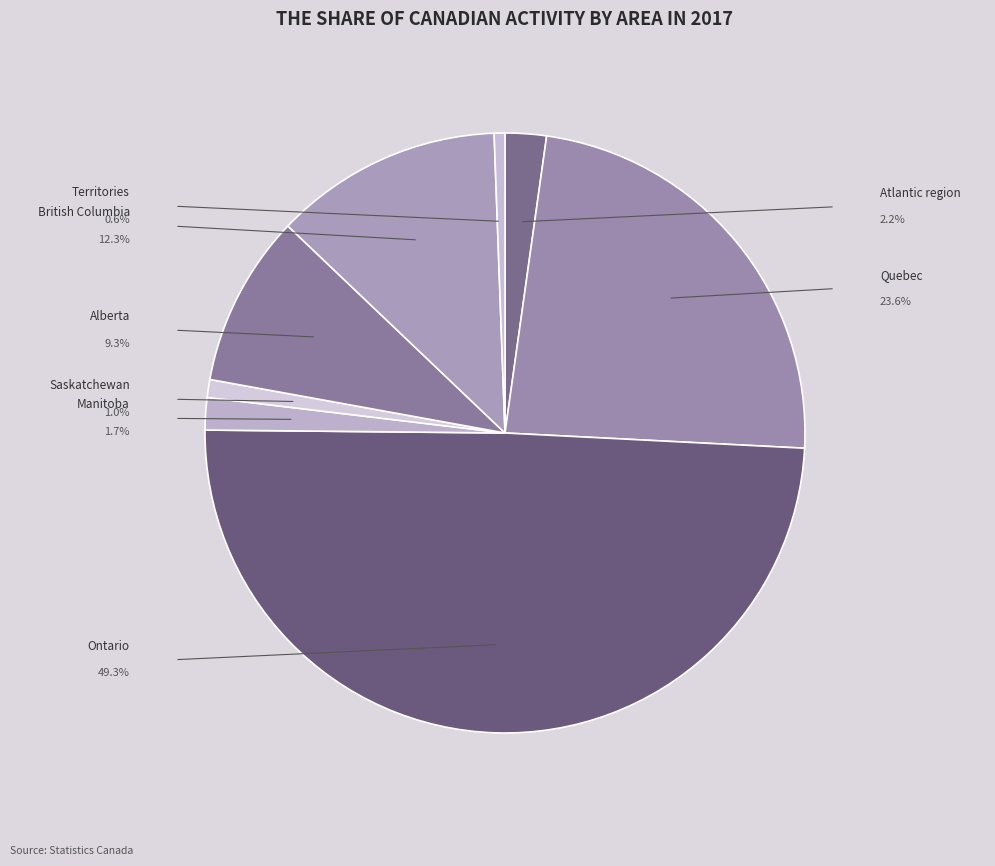

Does any single category account for the majority?

No